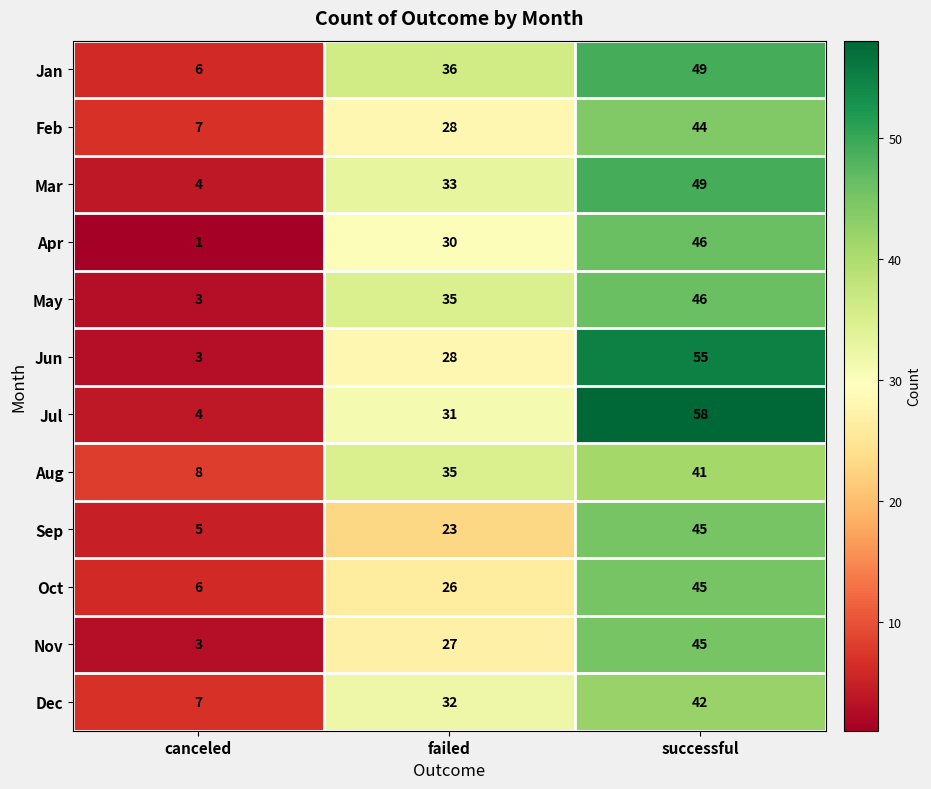

At how many categories does at least one series exceed 51?

1